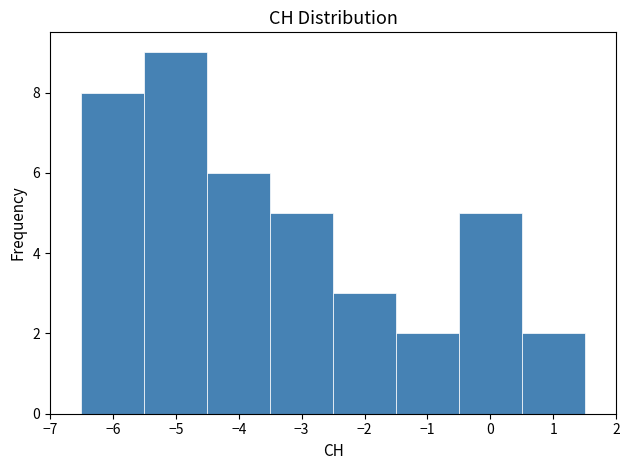

Reading left to right, list every bar in this chart as the range it spans on the x-axis followed by its height. The values are not printed on the chart, so give them approximately, as read against the axis.

-6.5 to -5.5: 8
-5.5 to -4.5: 9
-4.5 to -3.5: 6
-3.5 to -2.5: 5
-2.5 to -1.5: 3
-1.5 to -0.5: 2
-0.5 to 0.5: 5
0.5 to 1.5: 2